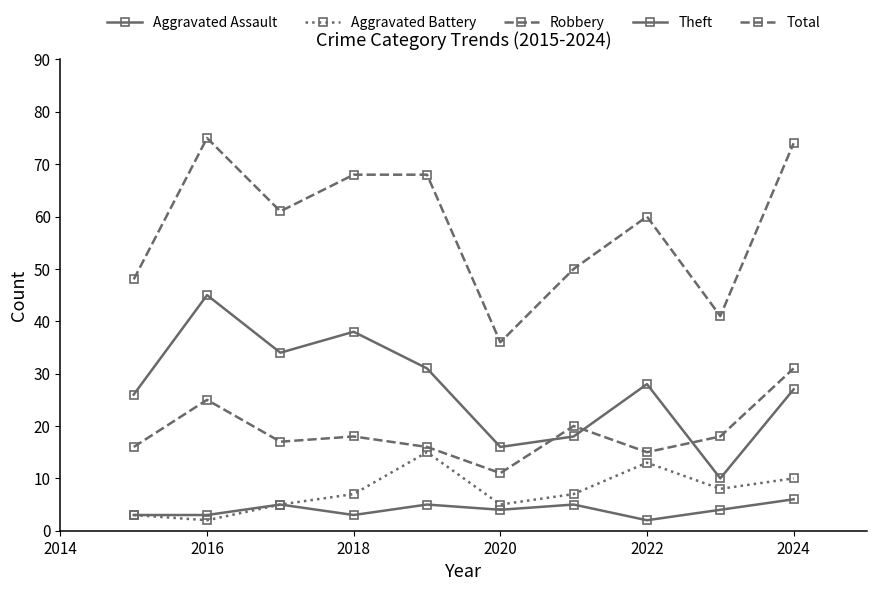

Is this an area chart (filled region under the line)?

No